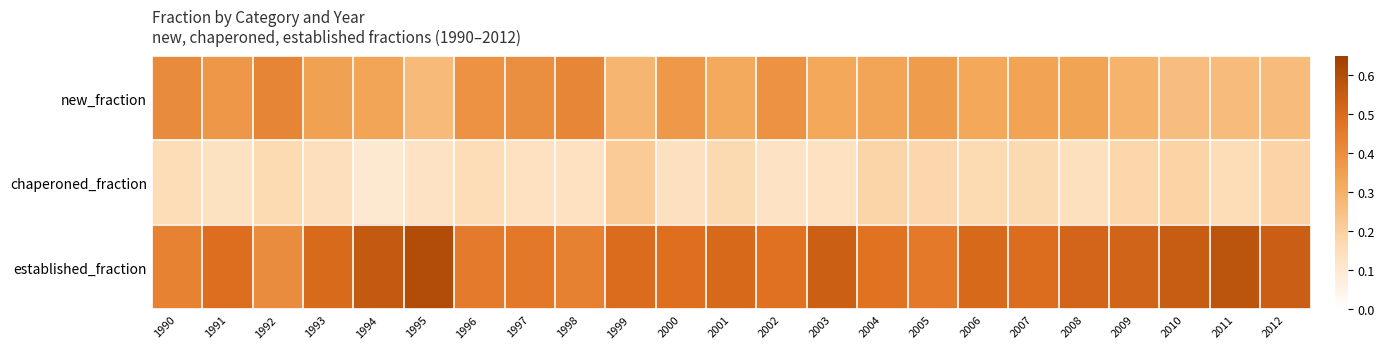

Between 1990 and 1995, which series saw the biggest shift?

established_fraction